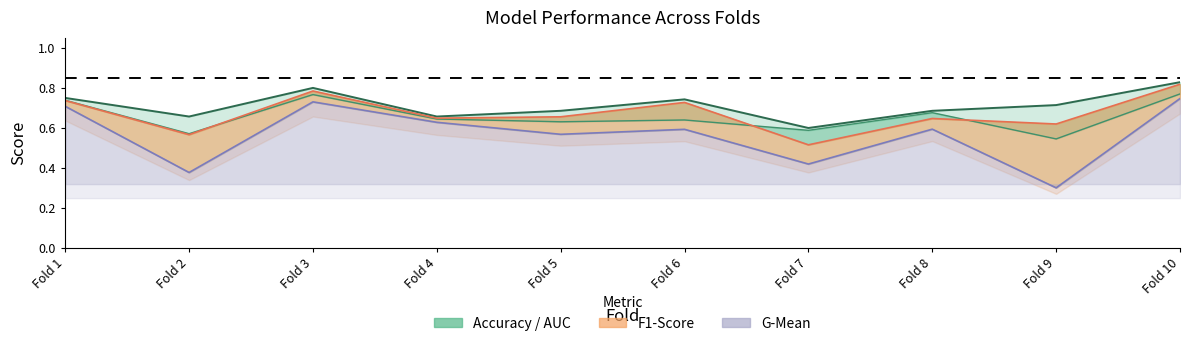

What is the spread (max minus min) of values at Fold 7?

0.2